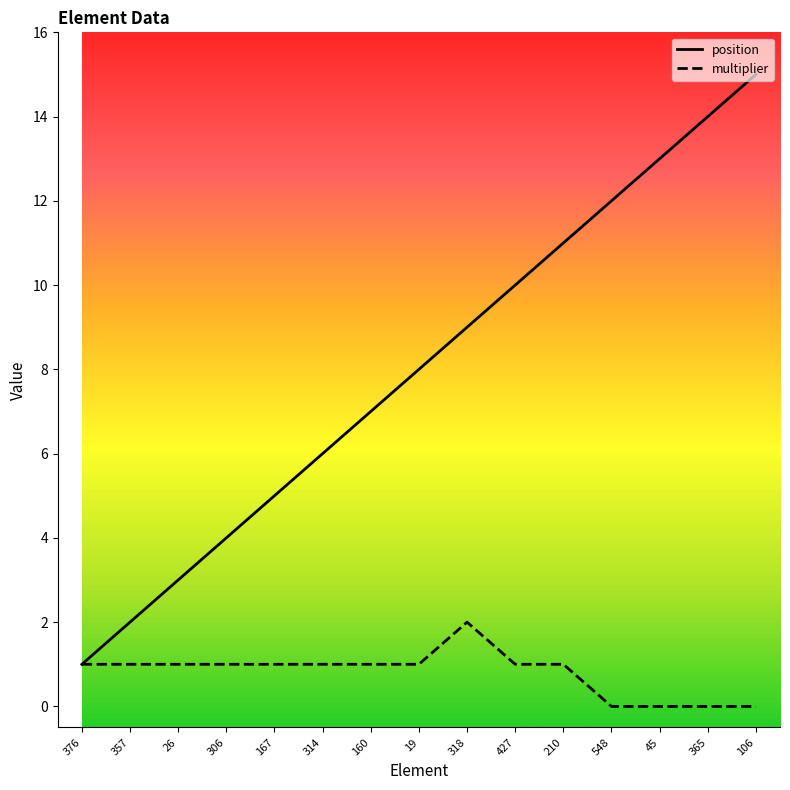

Between 357 and 160, which series saw the biggest shift?

position